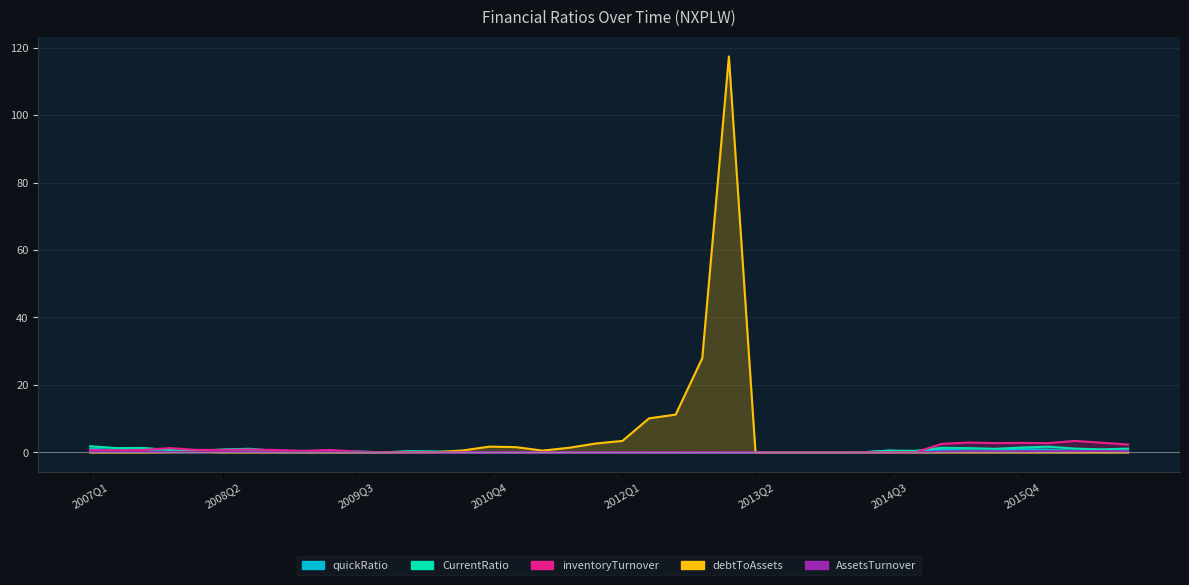

Is the value of inventoryTurnover at 2015Q3 greater than the value of AssetsTurnover at 2009Q2?

Yes